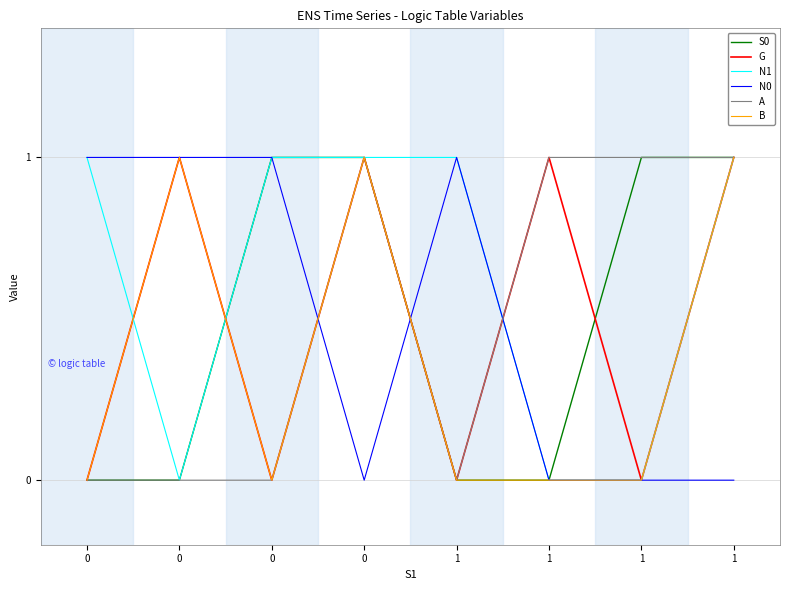

Reading left to right, list all the values displayed in this chart.

S0: 0	0	1	1	0	0	1	1
G: 0	1	0	1	0	1	0	1
N1: 1	0	1	1	1	0	0	1
N0: 1	1	1	0	1	0	0	0
A: 0	0	0	1	0	1	1	1
B: 0	1	0	1	0	0	0	1